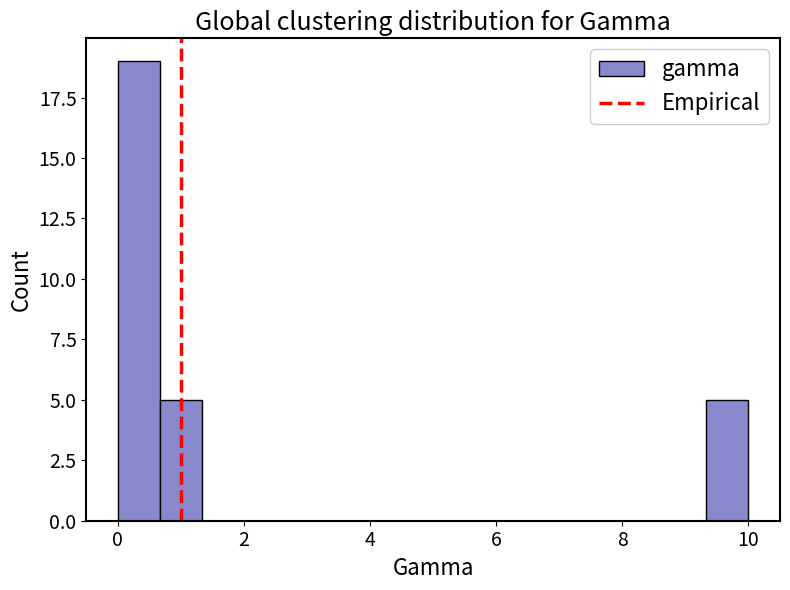

Read against the x-axis, roughly where is the centre of the tallest bar?

0.4